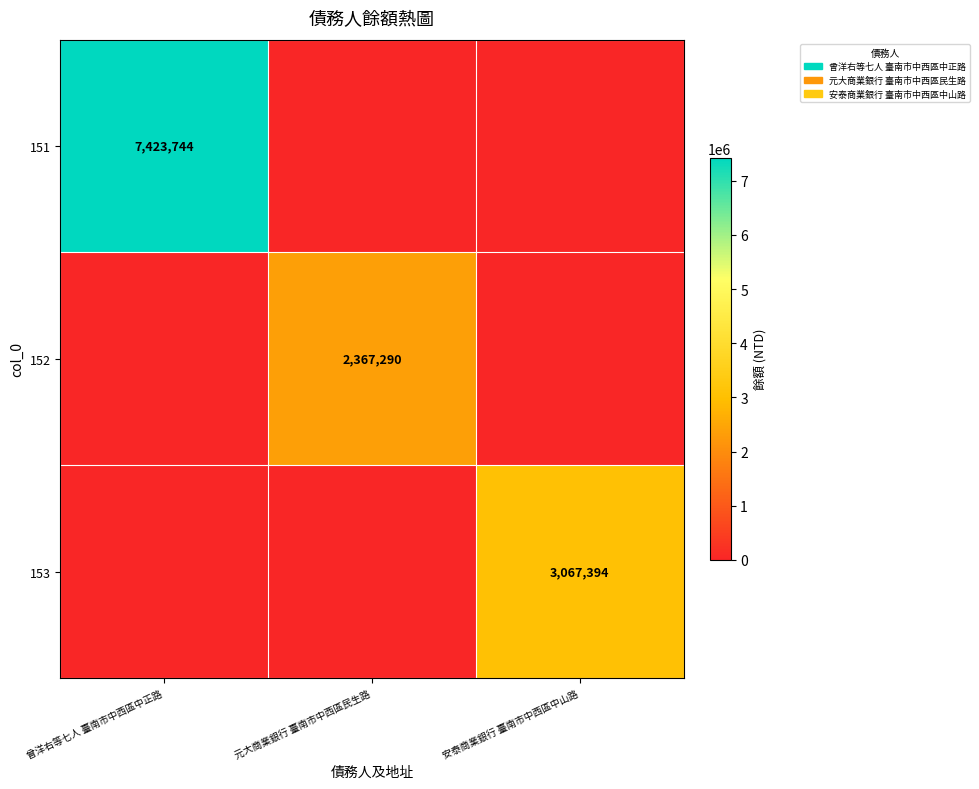

The 152 series shows 3241649 at 元大商業銀行 臺南市中西區民生路. True or false?

False